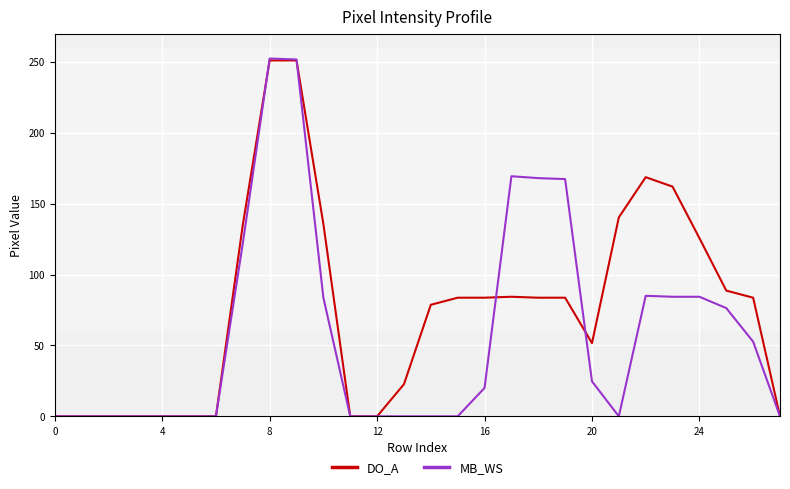

Which series has the largest total across all categories?

DO_A